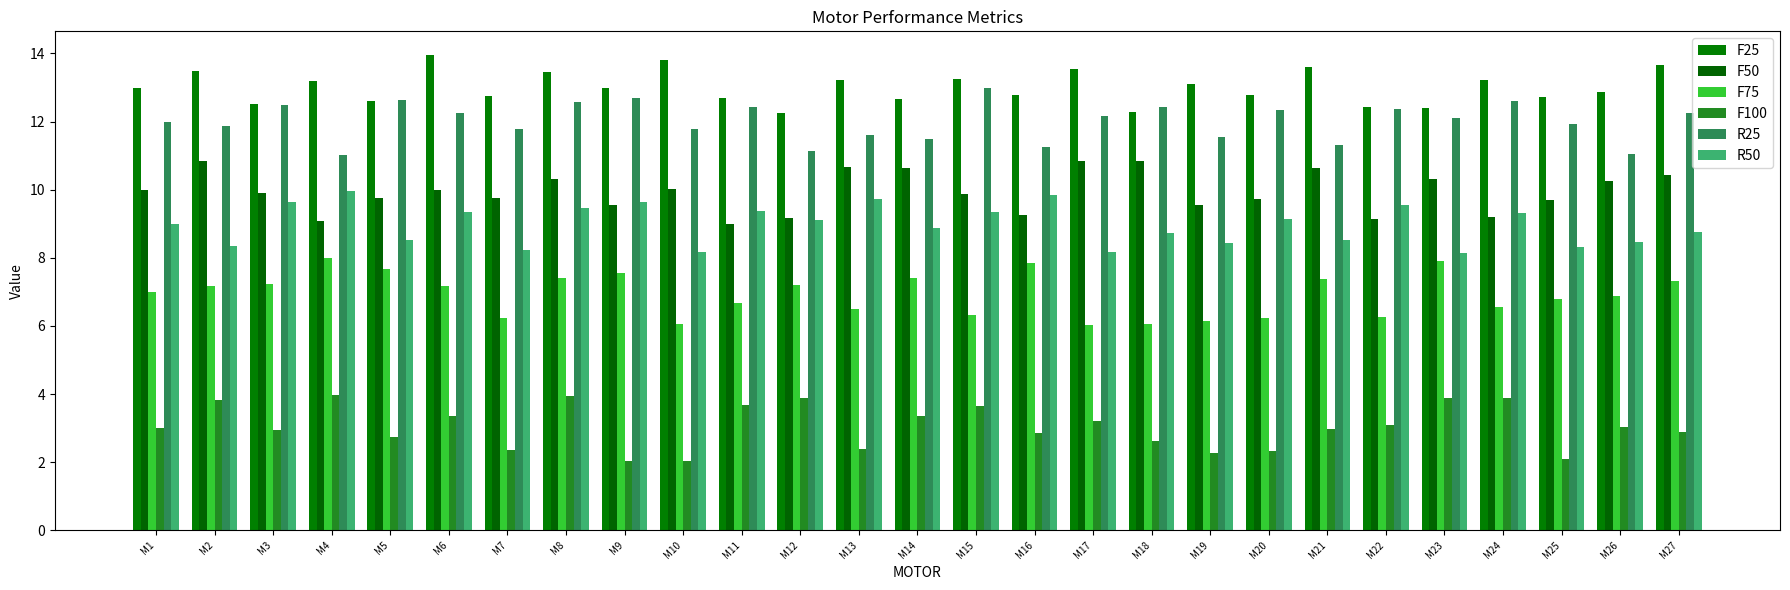

How many bars are there in each group?

6